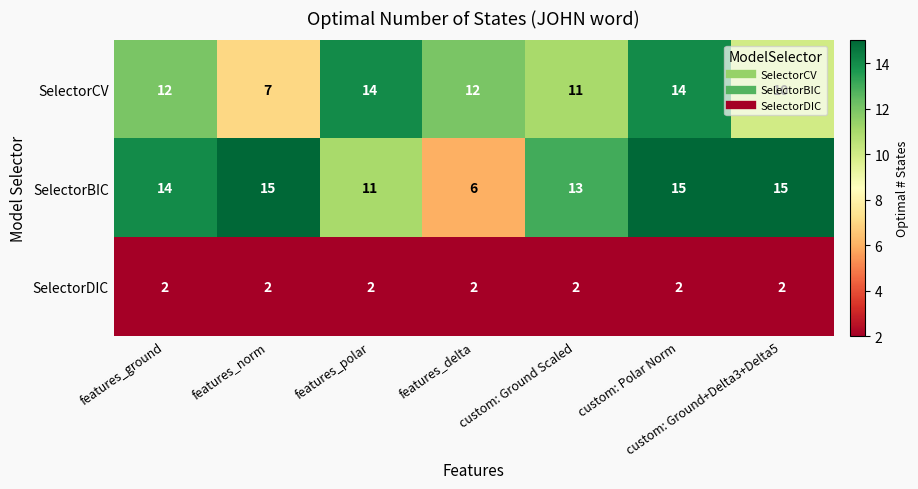

At which category is the sum across all series the highest?

custom: Polar Norm